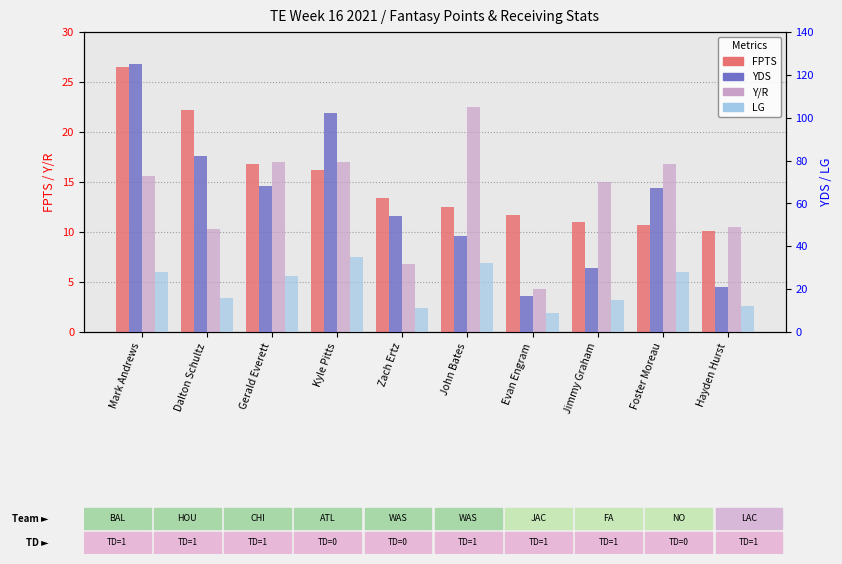

Reading left to right, what are all the values shown in this chart?

FPTS: Mark Andrews=26.5	Dalton Schultz=22.2	Gerald Everett=16.8	Kyle Pitts=16.2	Zach Ertz=13.4	John Bates=12.5	Evan Engram=11.7	Jimmy Graham=11.0	Foster Moreau=10.7	Hayden Hurst=10.1
Y/R: Mark Andrews=15.6	Dalton Schultz=10.3	Gerald Everett=17.0	Kyle Pitts=17.0	Zach Ertz=6.8	John Bates=22.5	Evan Engram=4.3	Jimmy Graham=15.0	Foster Moreau=16.8	Hayden Hurst=10.5
YDS: Mark Andrews=125.0	Dalton Schultz=82.0	Gerald Everett=68.0	Kyle Pitts=102.0	Zach Ertz=54.0	John Bates=45.0	Evan Engram=17.0	Jimmy Graham=30.0	Foster Moreau=67.0	Hayden Hurst=21.0
LG: Mark Andrews=28.0	Dalton Schultz=16.0	Gerald Everett=26.0	Kyle Pitts=35.0	Zach Ertz=11.0	John Bates=32.0	Evan Engram=9.0	Jimmy Graham=15.0	Foster Moreau=28.0	Hayden Hurst=12.0